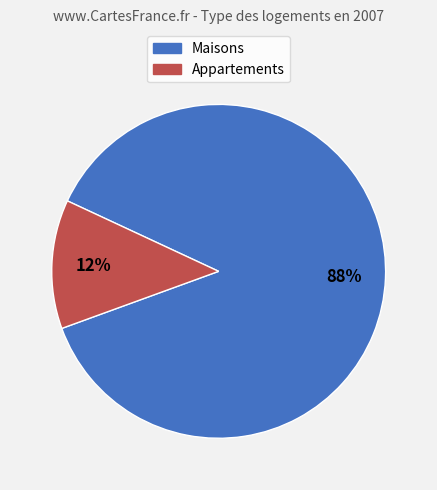

To the nearest percent, what is the average slice percentage?

50%